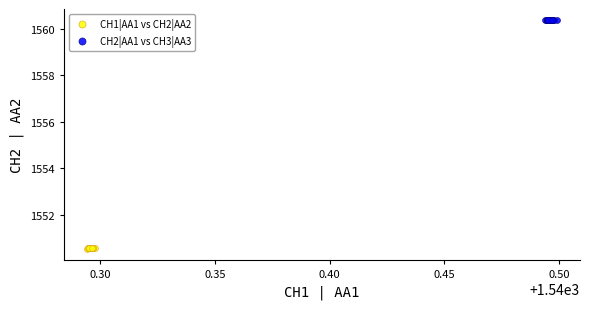

Which series contains the lowest Y value?

CH1|AA1 vs CH2|AA2